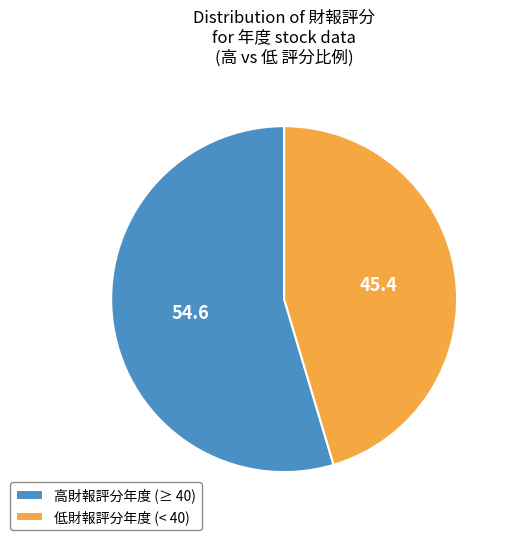

Rank the categories by value from highest to lowest.

高財報評分年度 (≥ 40), 低財報評分年度 (< 40)